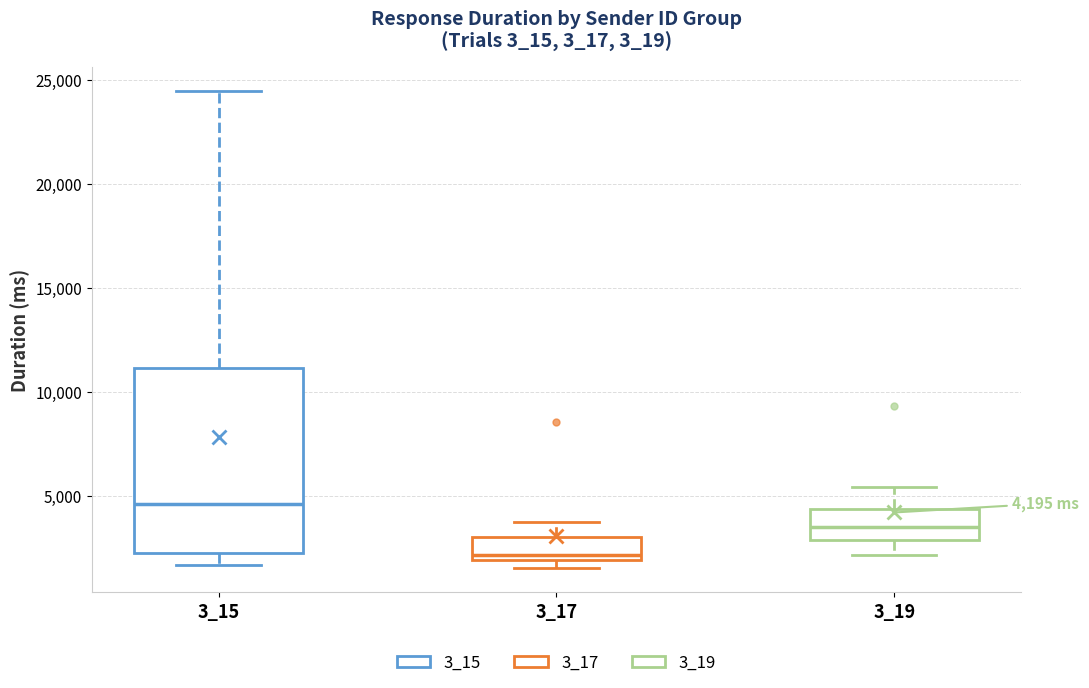

Which box is the tallest, from its lower edge to its upper edge?

3_15